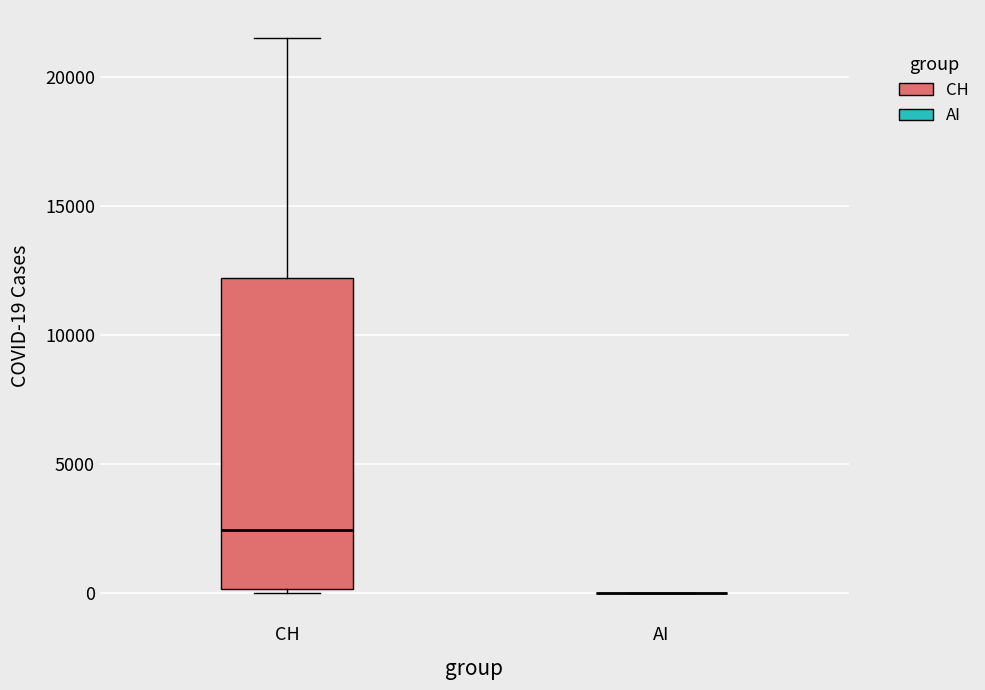

Reading left to right, transcribe this box plot: for each box, give where its median line is, the range the box spans, and where its two whiskers end, as read against the y-axis. The values are not printed on the chart, so give them approximately, as read against the axis.

CH: median 2500, box 0 to 12000, whiskers 0 (just below the box's lower edge) to 21500
AI: box collapsed to a line at 0, whiskers 0 to 0